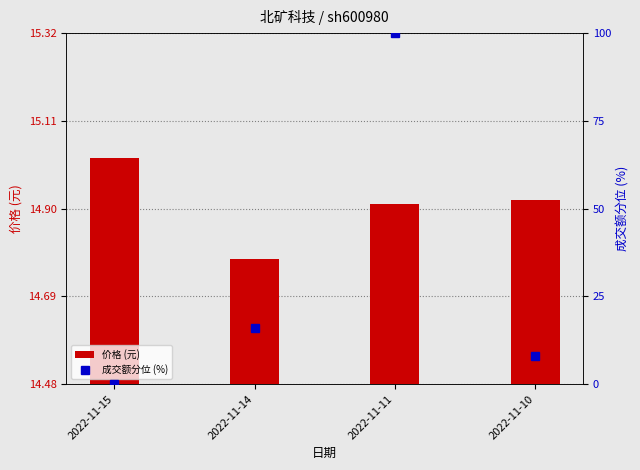

Reading right to left, list all the values displayed in this chart.

价格 (元): 14.9	14.9	14.8	15.0
成交额分位 (%): 8.1	100.0	16.0	0.0